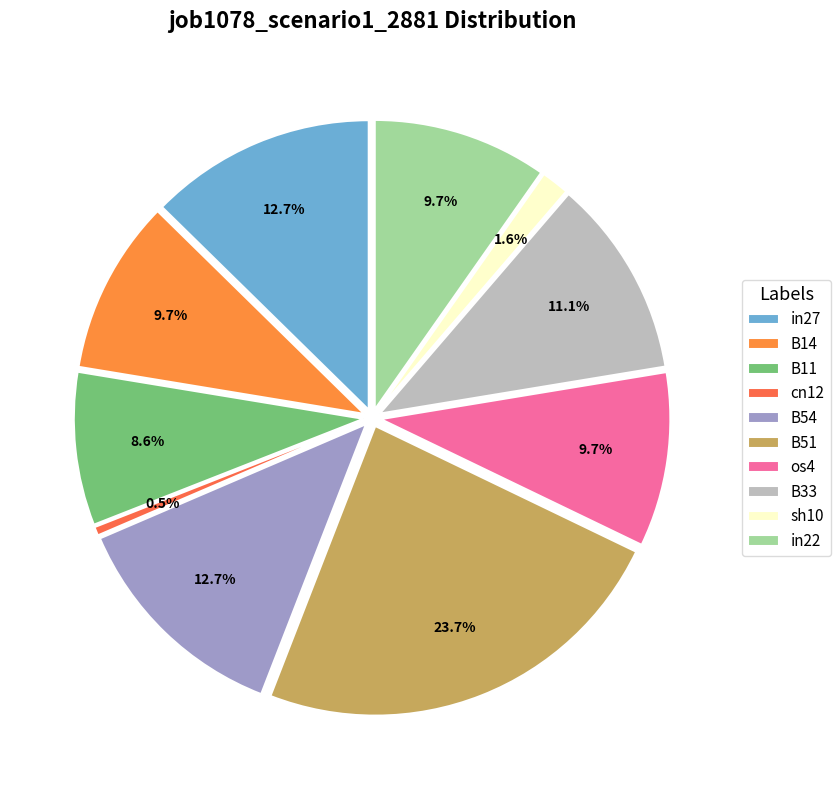

Count the number of slices in the pie.

10